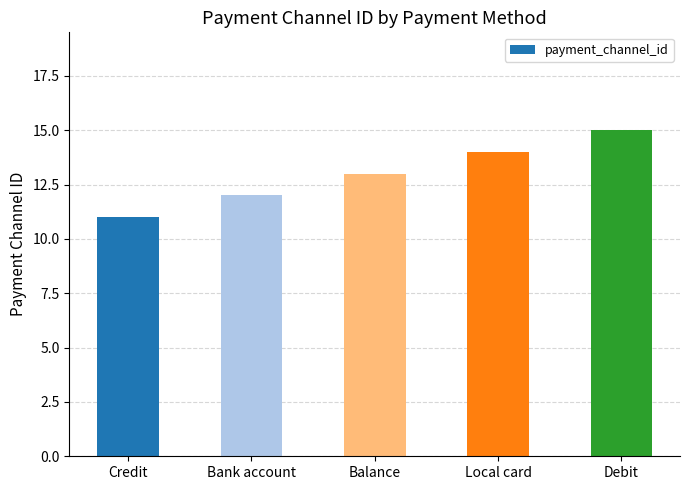

The chart shows a value of 12 at Bank account. True or false?

True